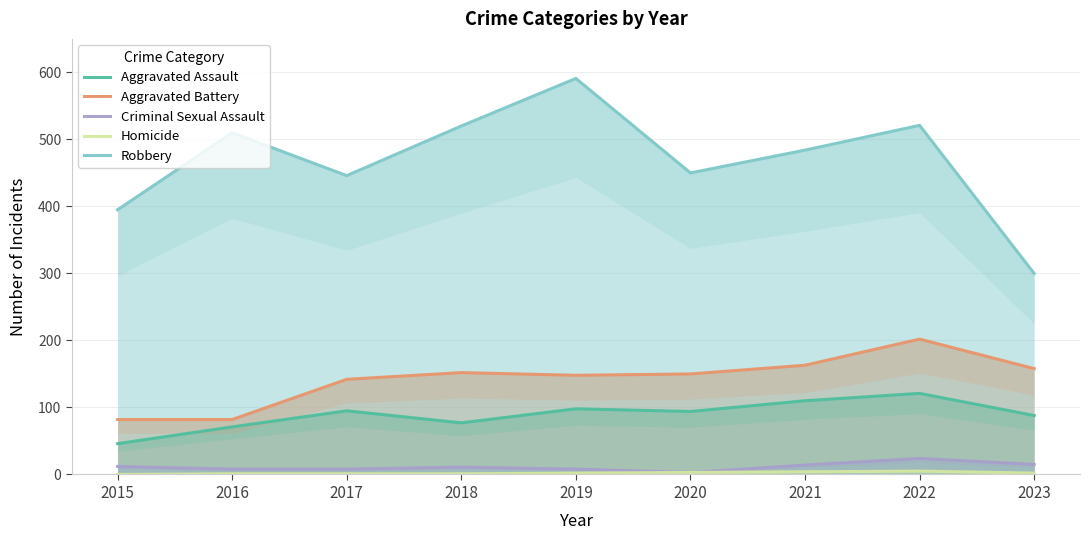

How many lines are shown in the chart?

5